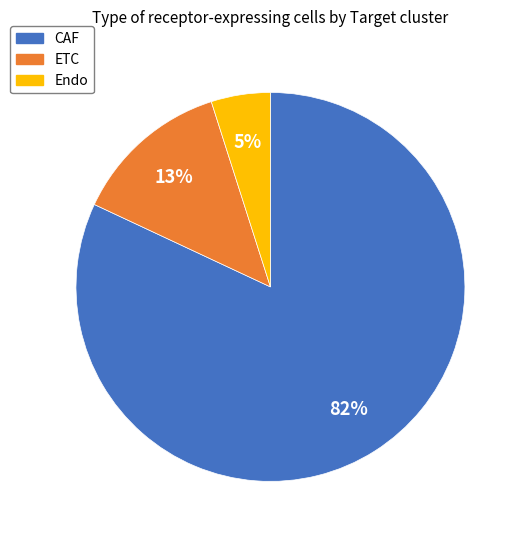

Do CAF and Endo together represent more than half of the pie?

Yes